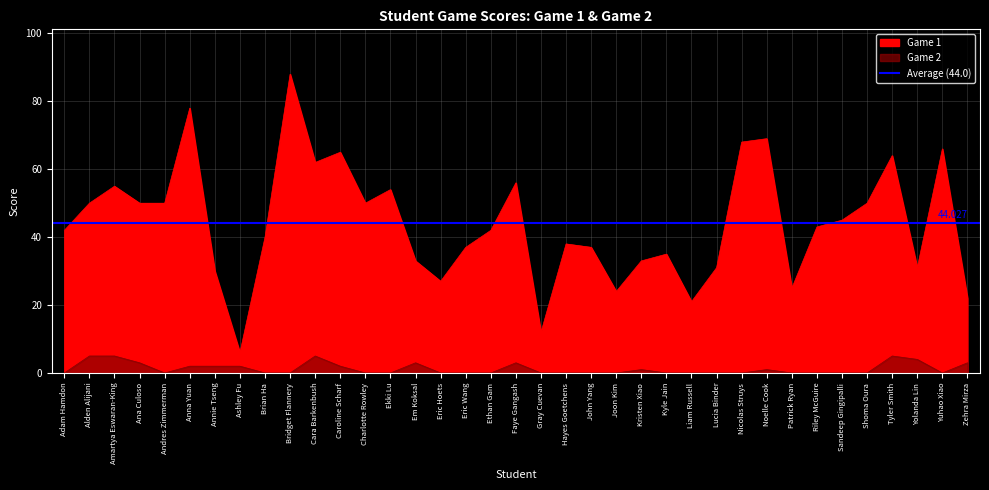

True or false: Game 2 has a value of 0 at Lucia Binder.

True